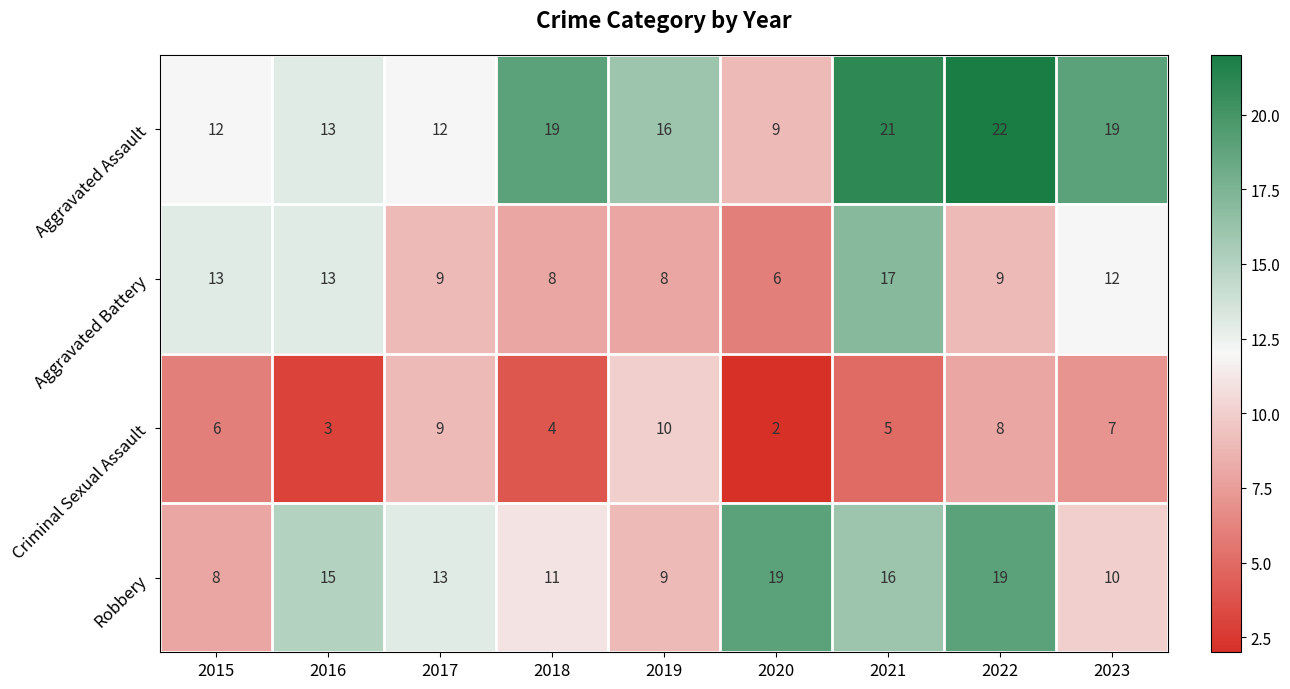

What is the difference between the second highest and minimum values in the Aggravated Assault series?

12